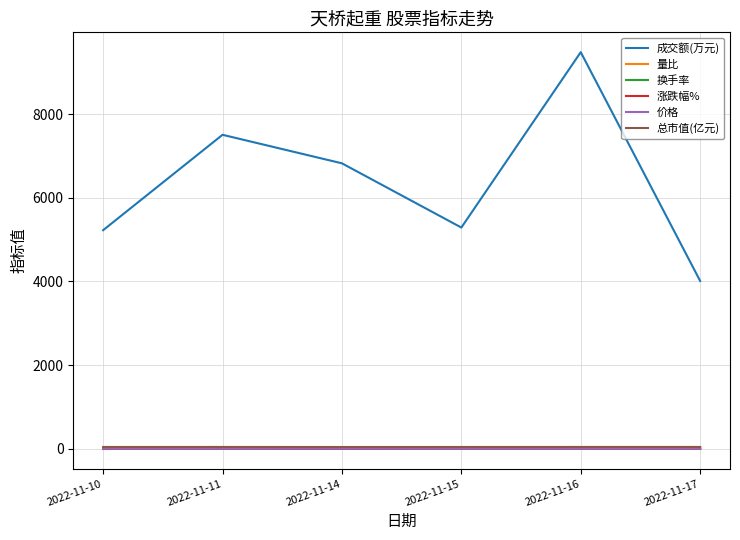

Count the number of data series in this chart.

6